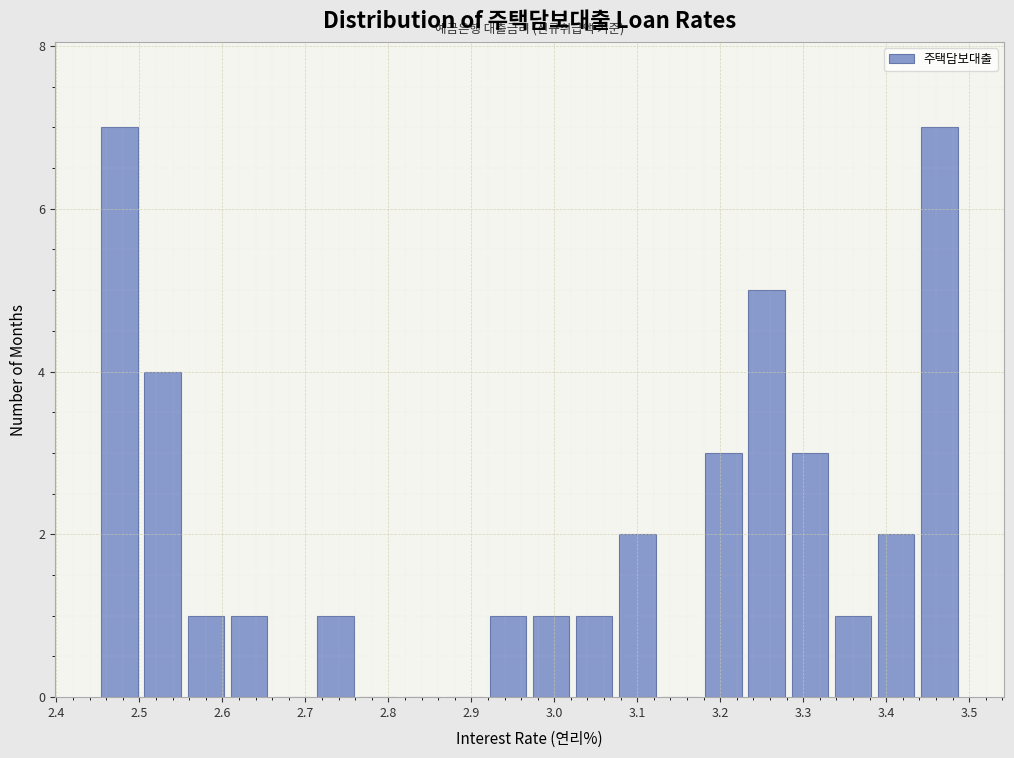

Reading left to right, transcribe this chart: for each bar, give the range it covers on the x-axis and its height. Neither the bar edges nor the heights are printed on the chart, so give them approximately, as read against the axes.

2.450 to 2.502: 7
2.502 to 2.554: 4
2.554 to 2.606: 1
2.606 to 2.658: 1
2.658 to 2.710: 0
2.710 to 2.762: 1
2.762 to 2.814: 0
2.814 to 2.866: 0
2.866 to 2.918: 0
2.918 to 2.970: 1
2.970 to 3.022: 1
3.022 to 3.074: 1
3.074 to 3.126: 2
3.126 to 3.178: 0
3.178 to 3.230: 3
3.230 to 3.282: 5
3.282 to 3.334: 3
3.334 to 3.386: 1
3.386 to 3.438: 2
3.438 to 3.490: 7